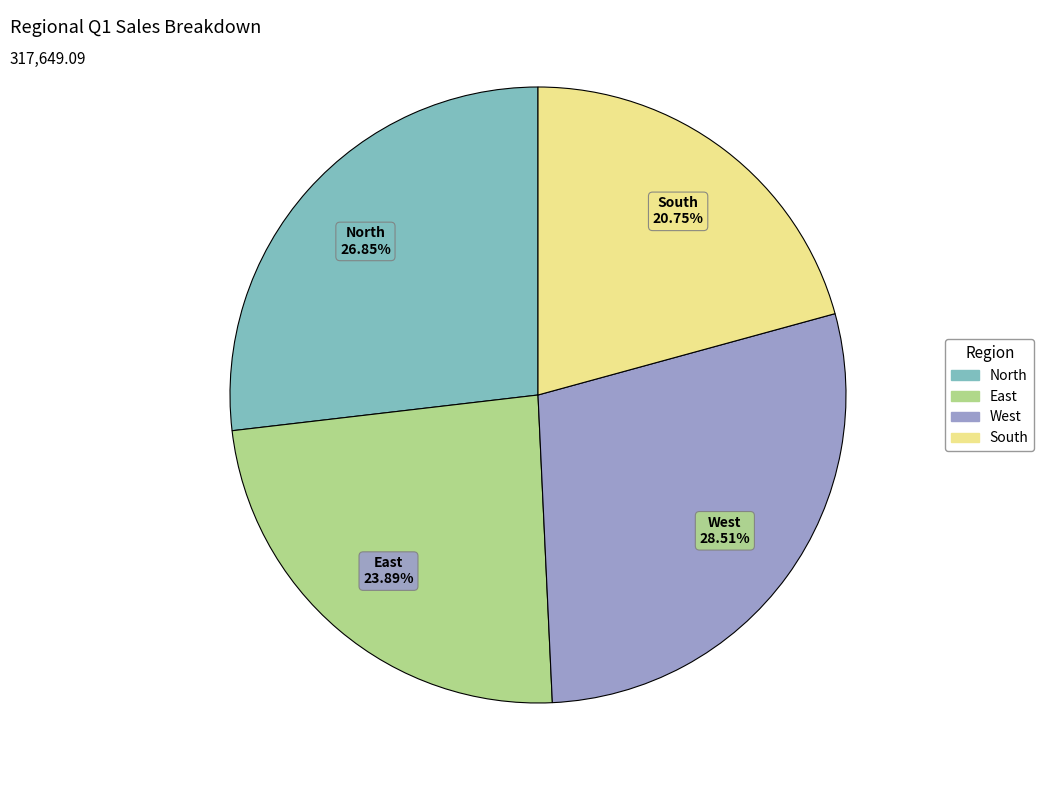

To the nearest percent, what is the combined percentage of North and South?

48%